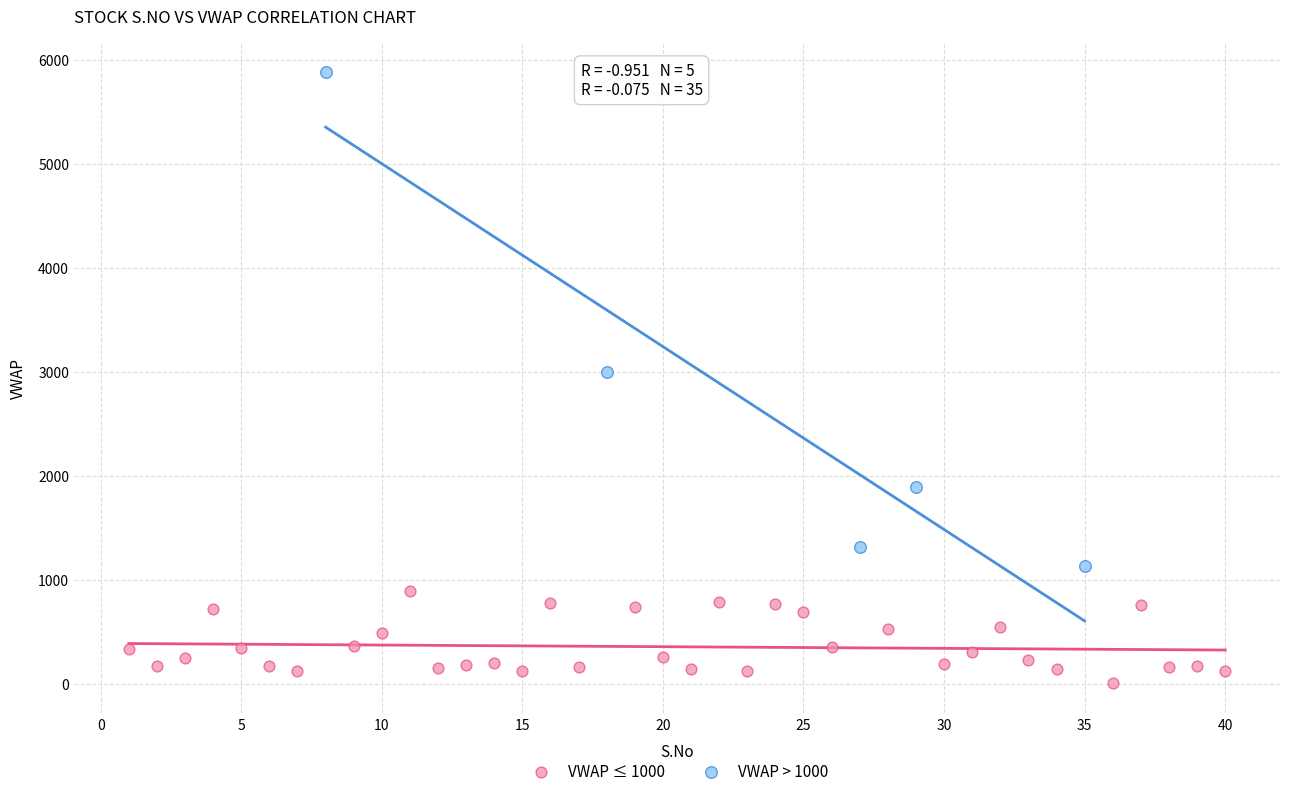

Which series contains the highest Y value?

VWAP > 1000